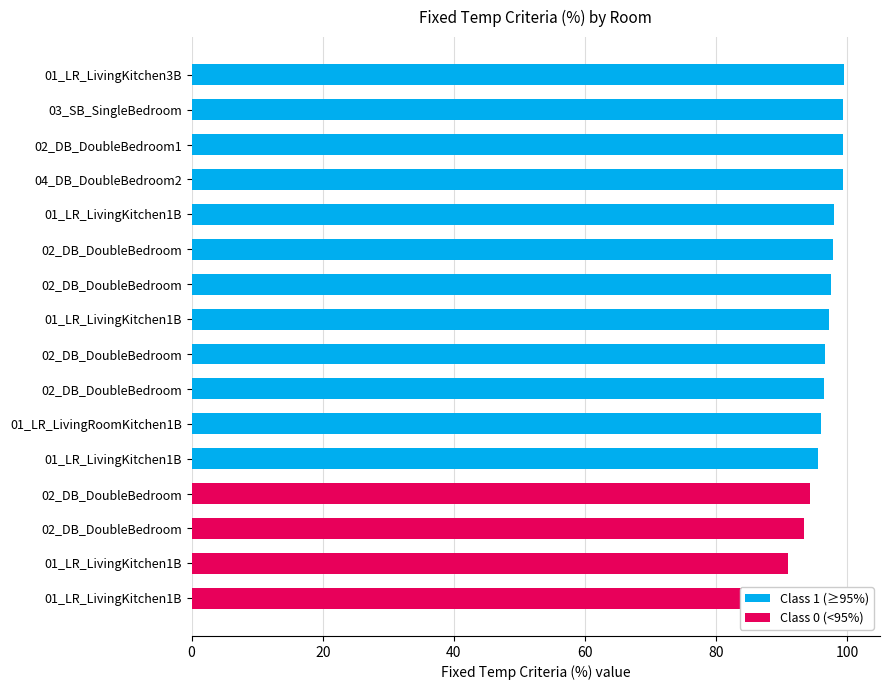

Is it true that Class 0 (<95%) equals -38.5 at 01_LR_LivingRoomKitchen1B?

False